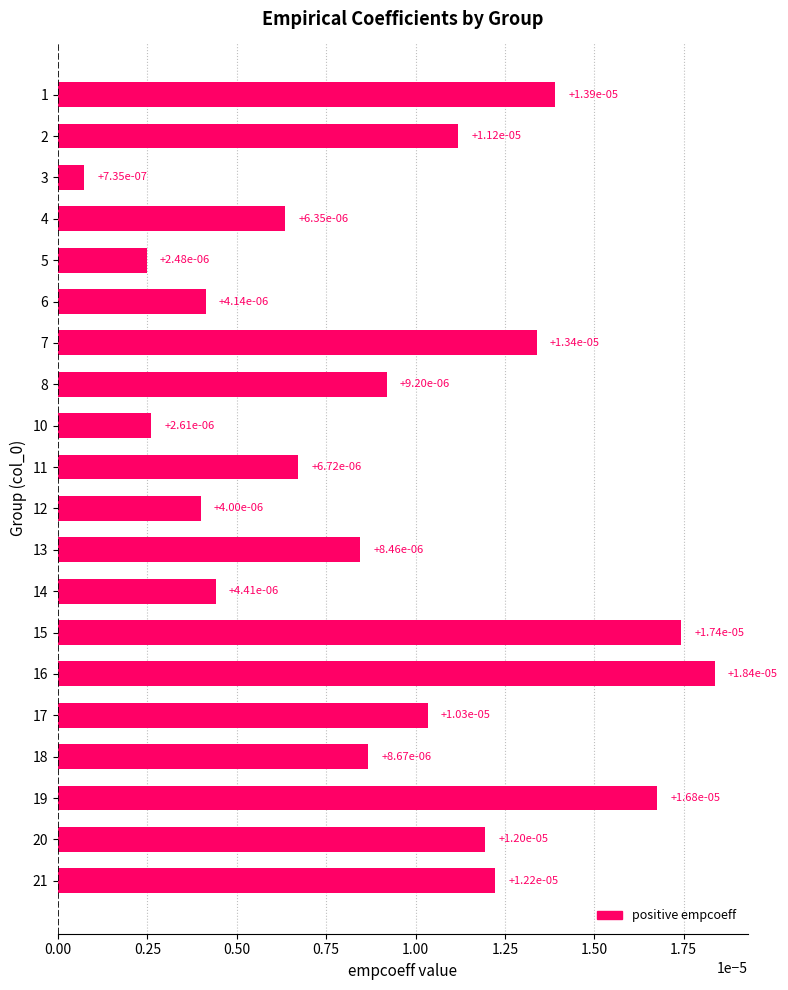

At which label is the value closest to 0?

3